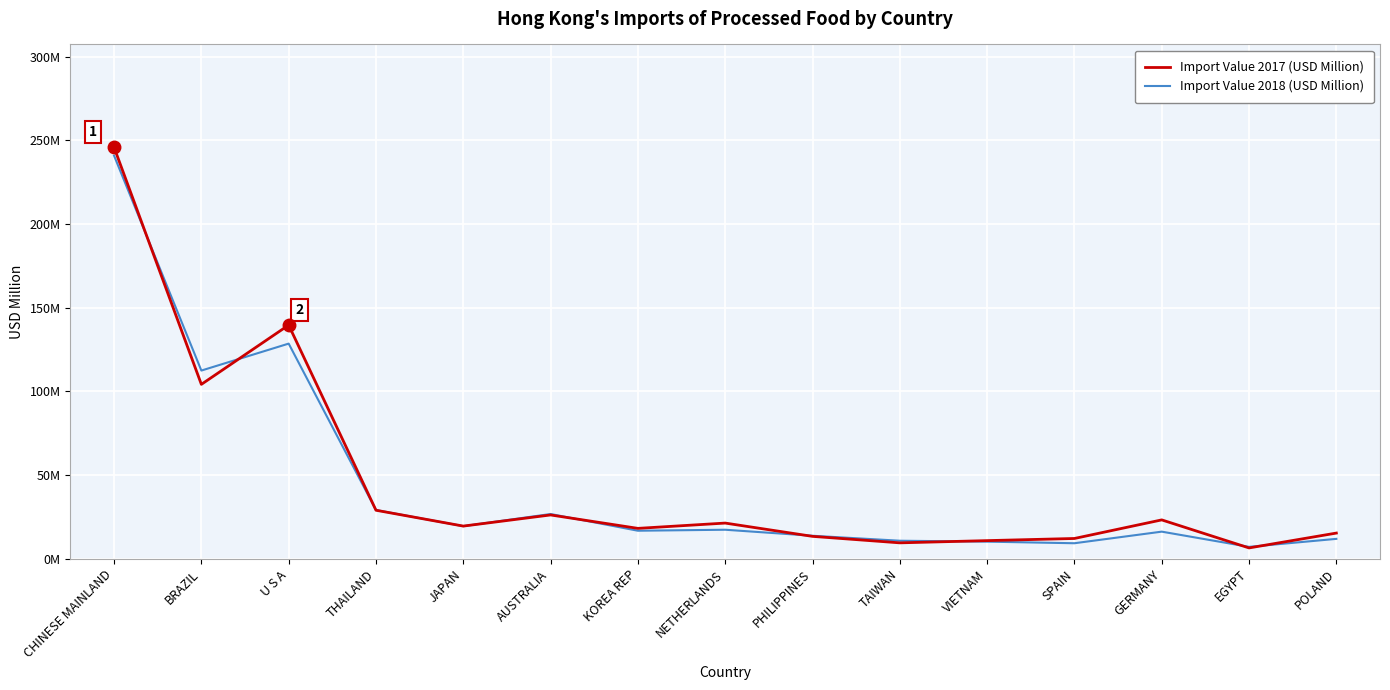

What are all the series names shown in the legend?

Import Value 2017 (USD Million), Import Value 2018 (USD Million)